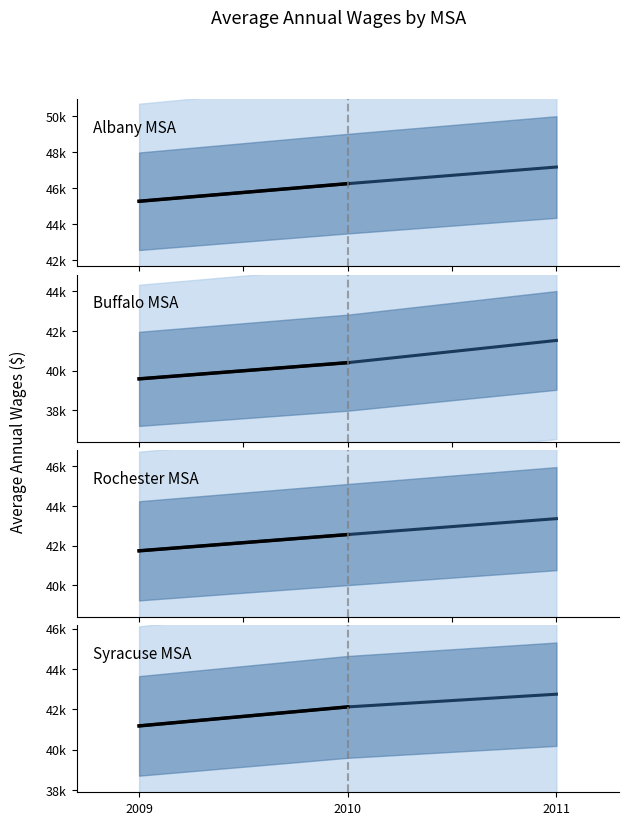

How many data points in Rochester MSA are above 42558?

1